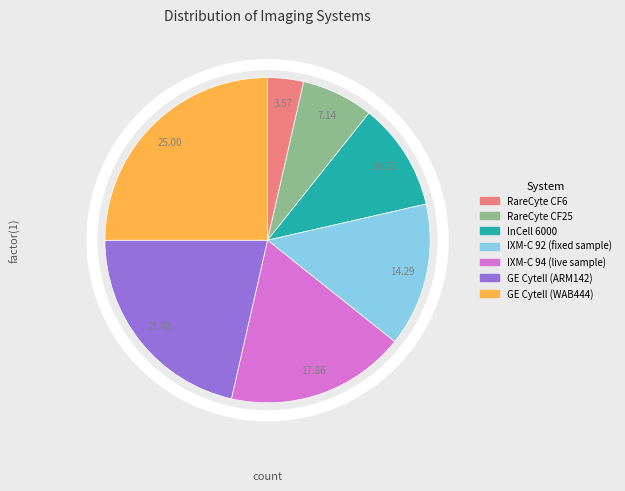

Does any single category account for the majority?

No